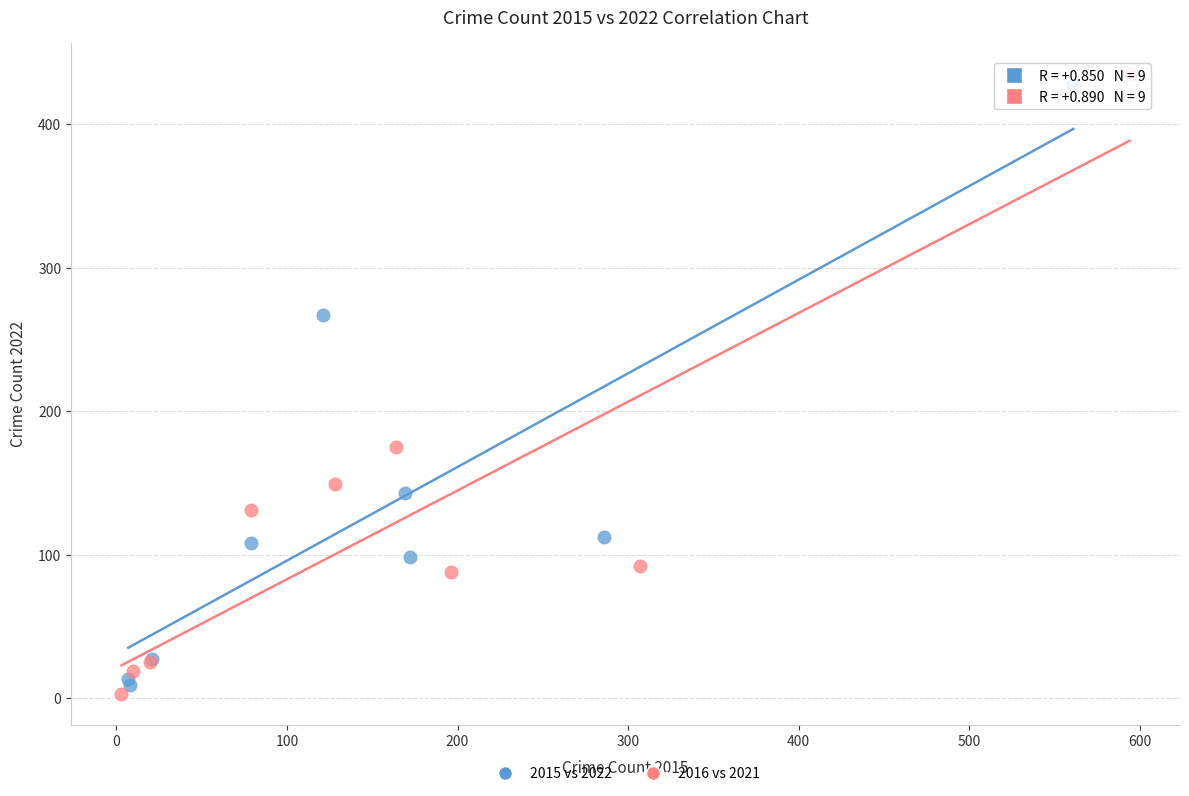

Which series has the largest Y range (max minus min)?

2016 vs 2021